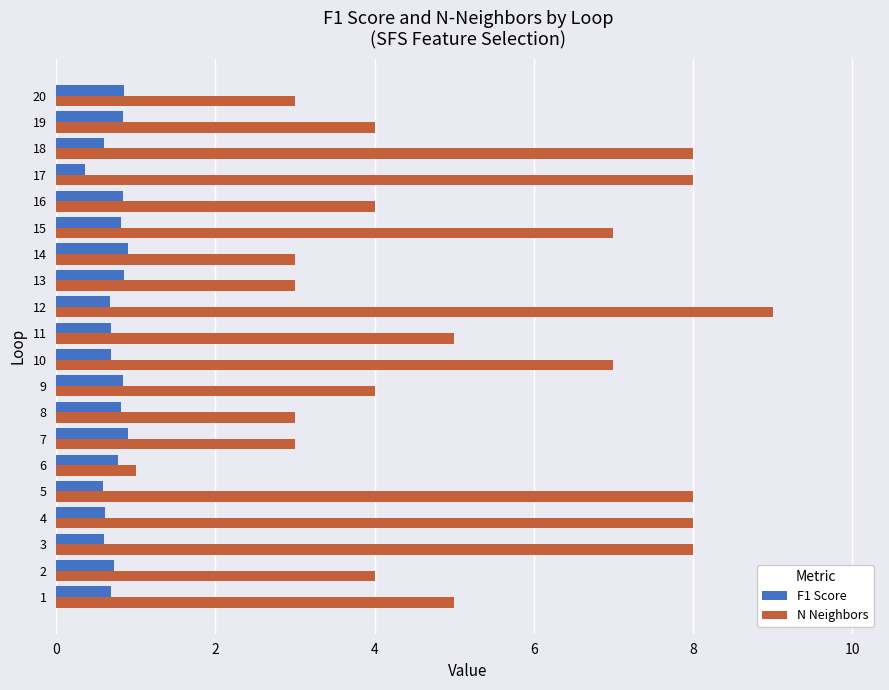

How many values in the N Neighbors series are below 5?

10